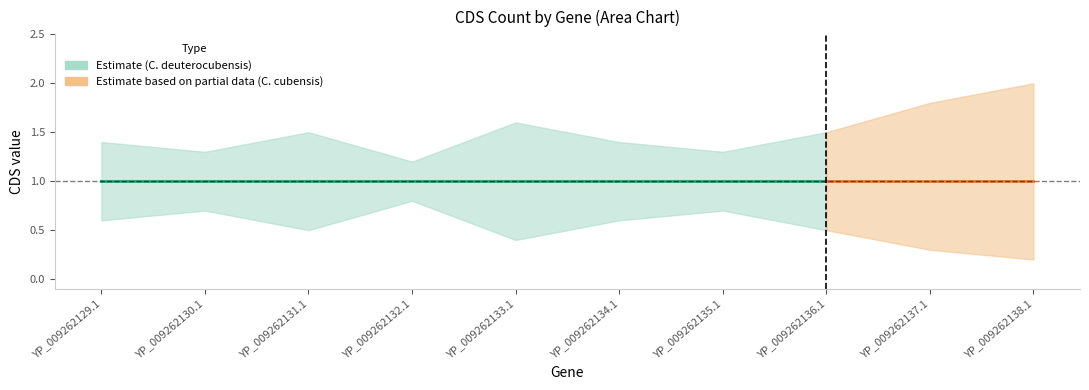

Rank the series by their average value, from highest to lowest.

CDS_upper, CDS, CDS_lower